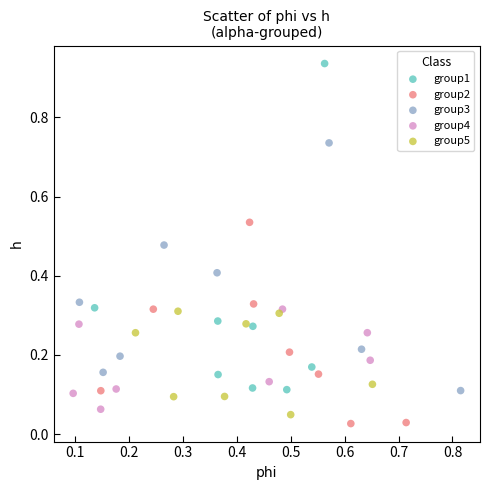

Which series has the largest Y range (max minus min)?

group1